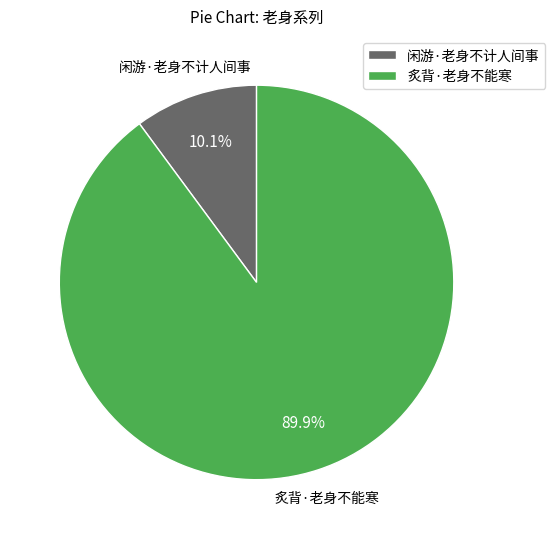

To the nearest percent, what percentage of the pie is 闲游·老身不计人间事?

10%